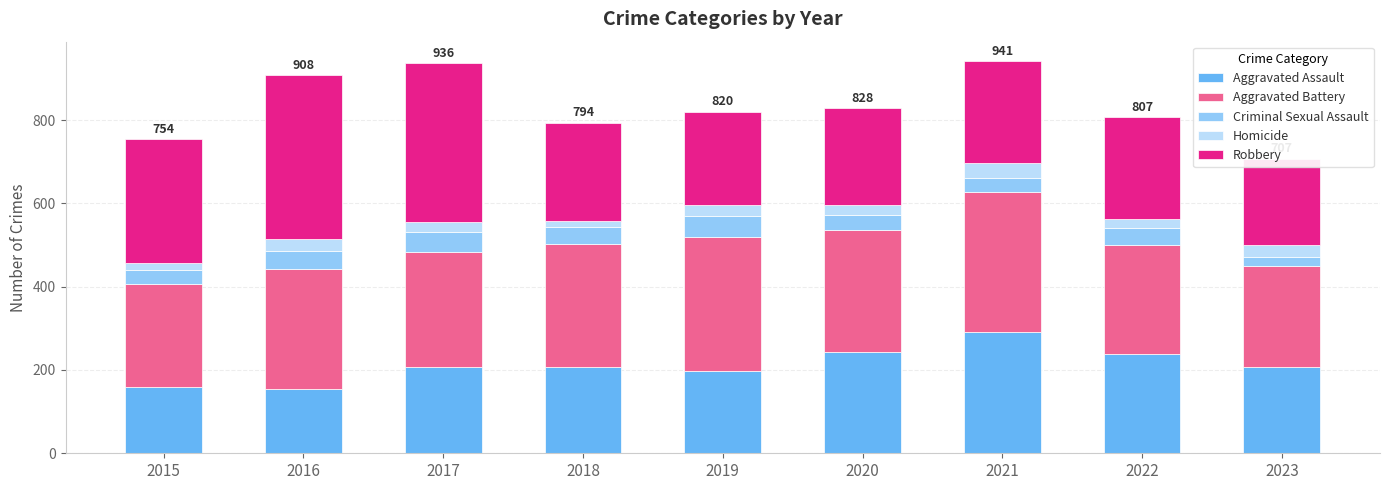

Count the number of data series in this chart.

5